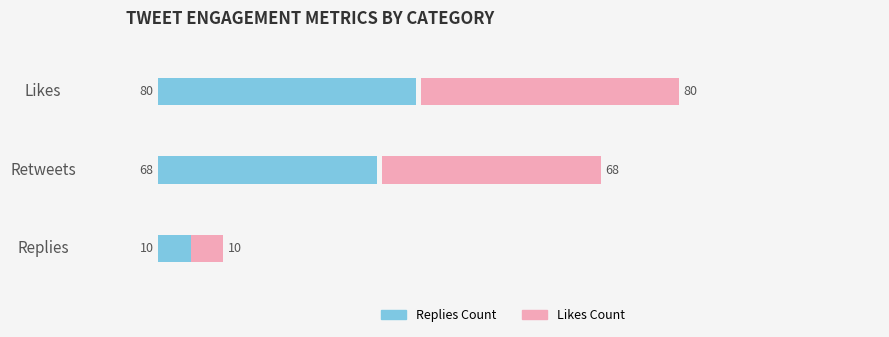

True or false: Likes Count has a value of 117 at Likes.

False